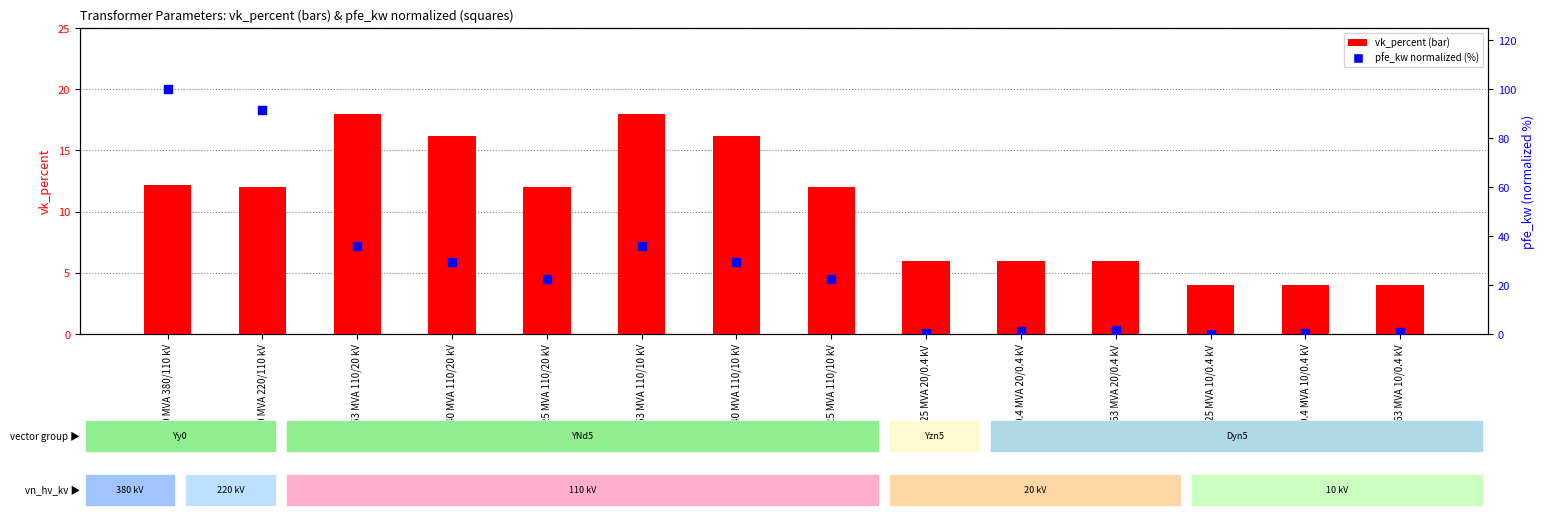

Is the value of pfe_kw (normalized %) at 160 MVA 380/110 kV greater than the value of vk_percent at 63 MVA 110/20 kV?

Yes